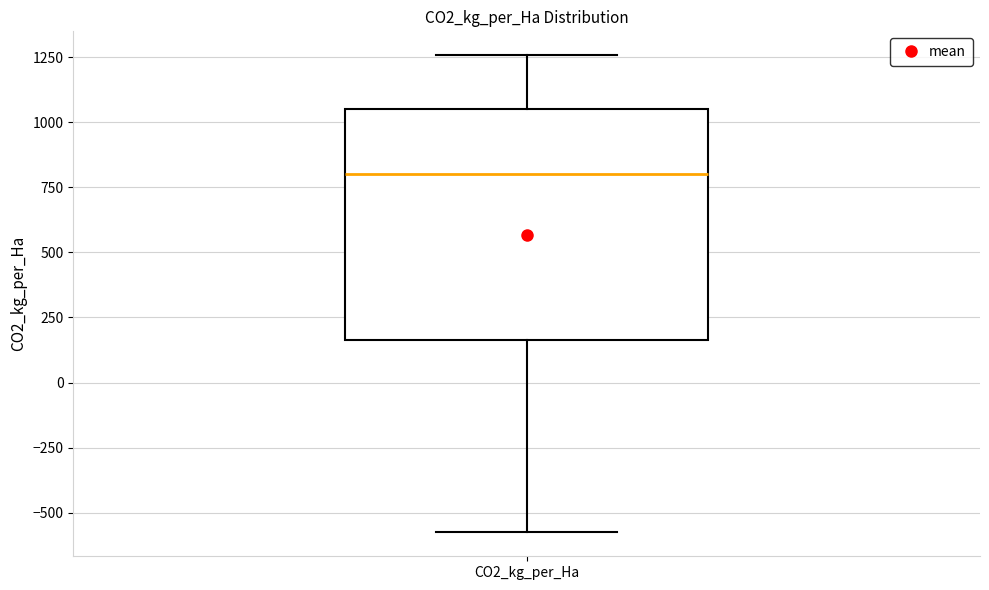

Where is the upper edge of the box for CO2_kg_per_Ha on the y-axis? The values are not printed on the chart, so give them approximately, as read against the axis.

1050